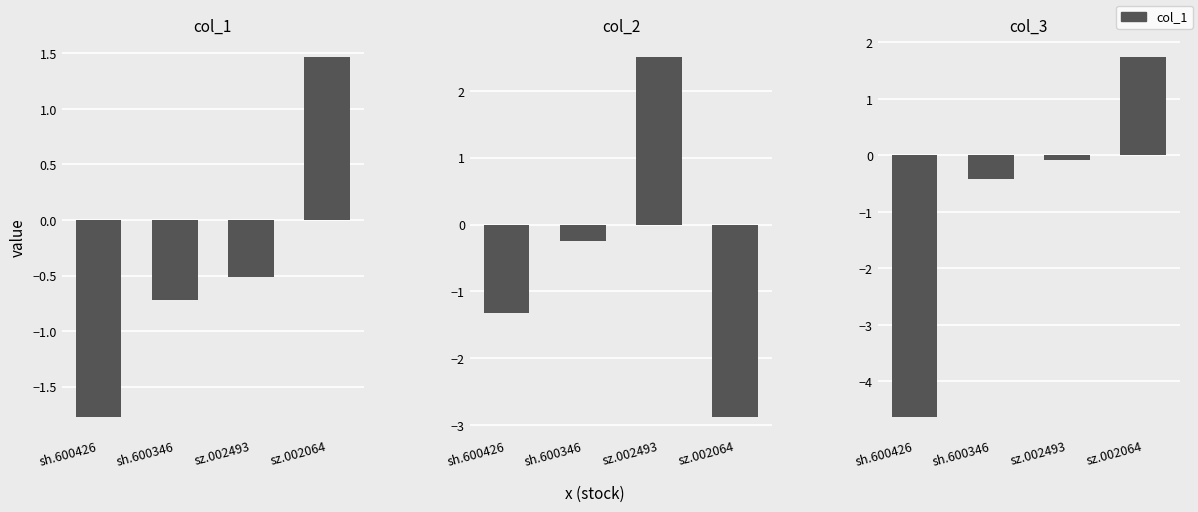

True or false: col_3 has a value of 2.7 at sz.002064.

False